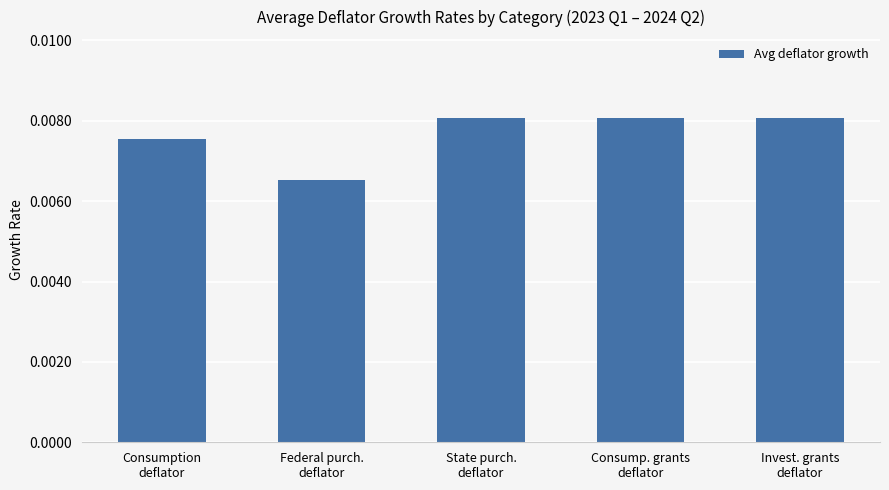

How many values are between 0 and 1?

5